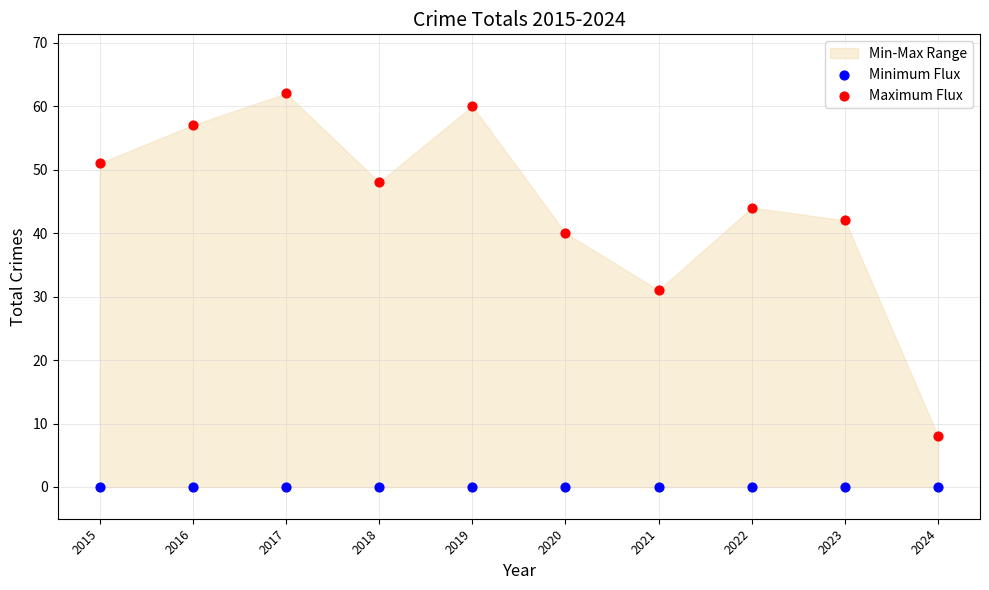

Which series reaches the minimum Y coordinate?

Minimum Flux